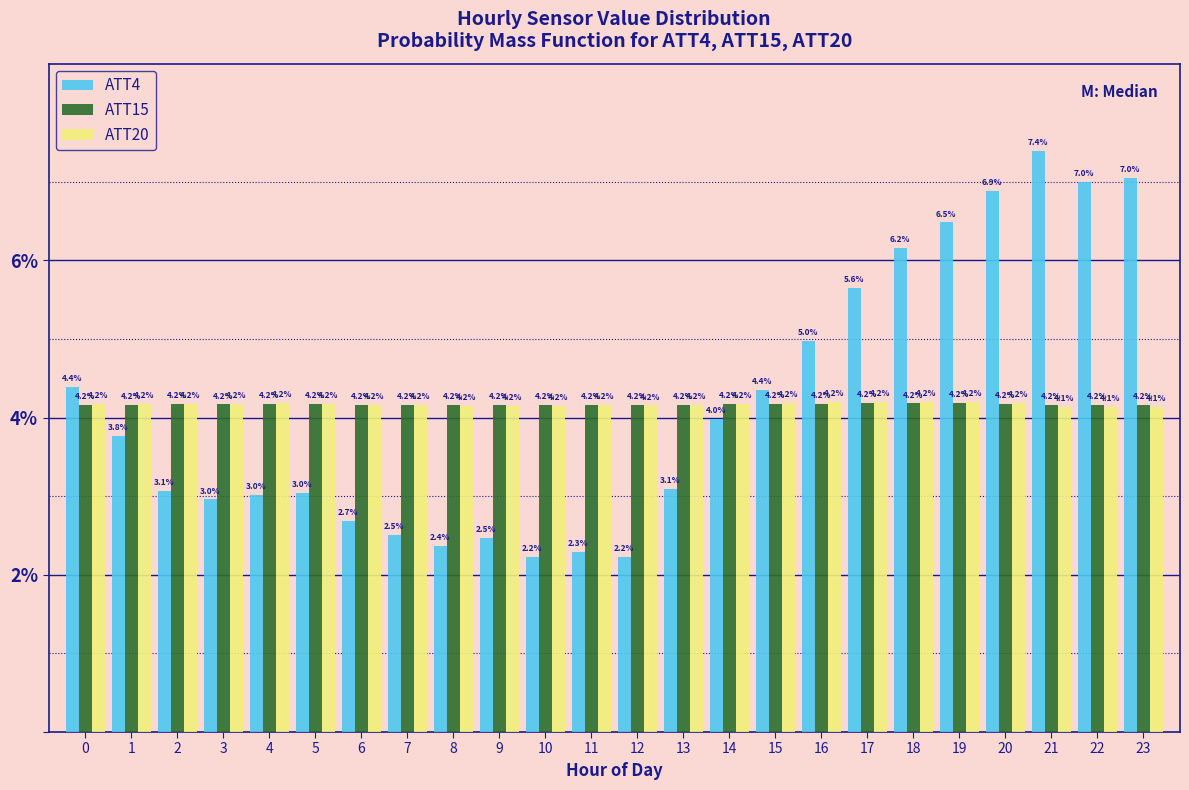

Reading left to right, list all the values displayed in this chart.

ATT4: 4.4	3.8	3.1	3.0	3.0	3.0	2.7	2.5	2.4	2.5	2.2	2.3	2.2	3.1	4.0	4.4	5.0	5.6	6.2	6.5	6.9	7.4	7.0	7.0
ATT15: 4.2	4.2	4.2	4.2	4.2	4.2	4.2	4.2	4.2	4.2	4.2	4.2	4.2	4.2	4.2	4.2	4.2	4.2	4.2	4.2	4.2	4.2	4.2	4.2
ATT20: 4.2	4.2	4.2	4.2	4.2	4.2	4.2	4.2	4.2	4.2	4.2	4.2	4.2	4.2	4.2	4.2	4.2	4.2	4.2	4.2	4.2	4.1	4.1	4.1